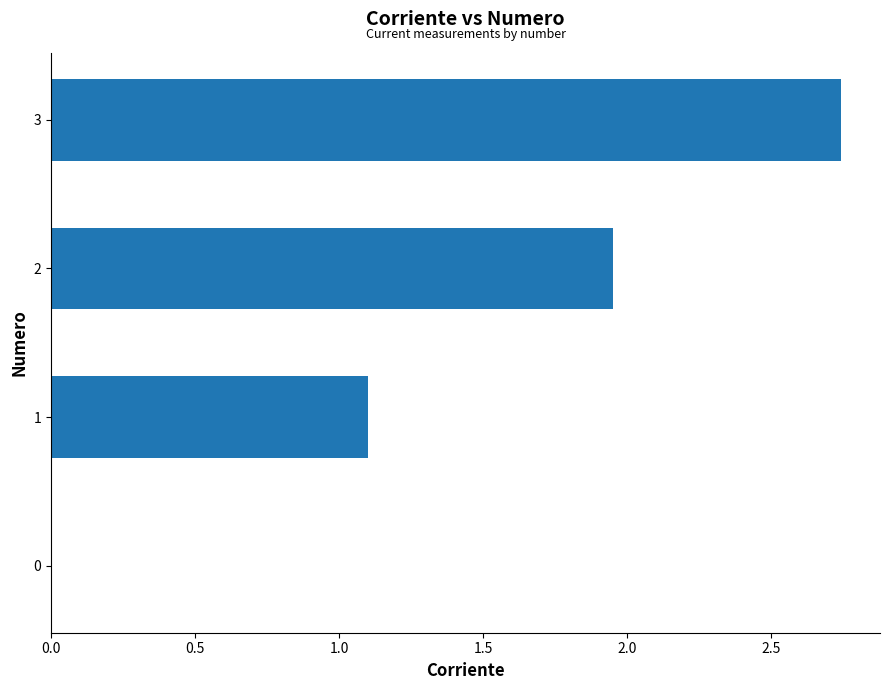

What is the change in value from 0 to 1?

+1.1